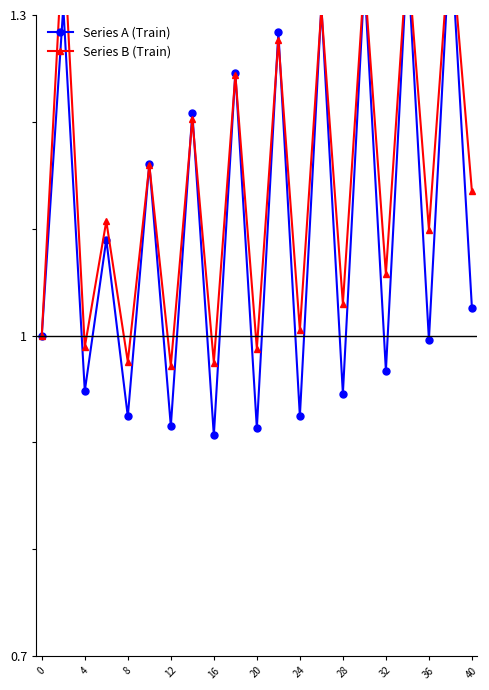

What are all the series names shown in the legend?

Series A (Train), Series B (Train)